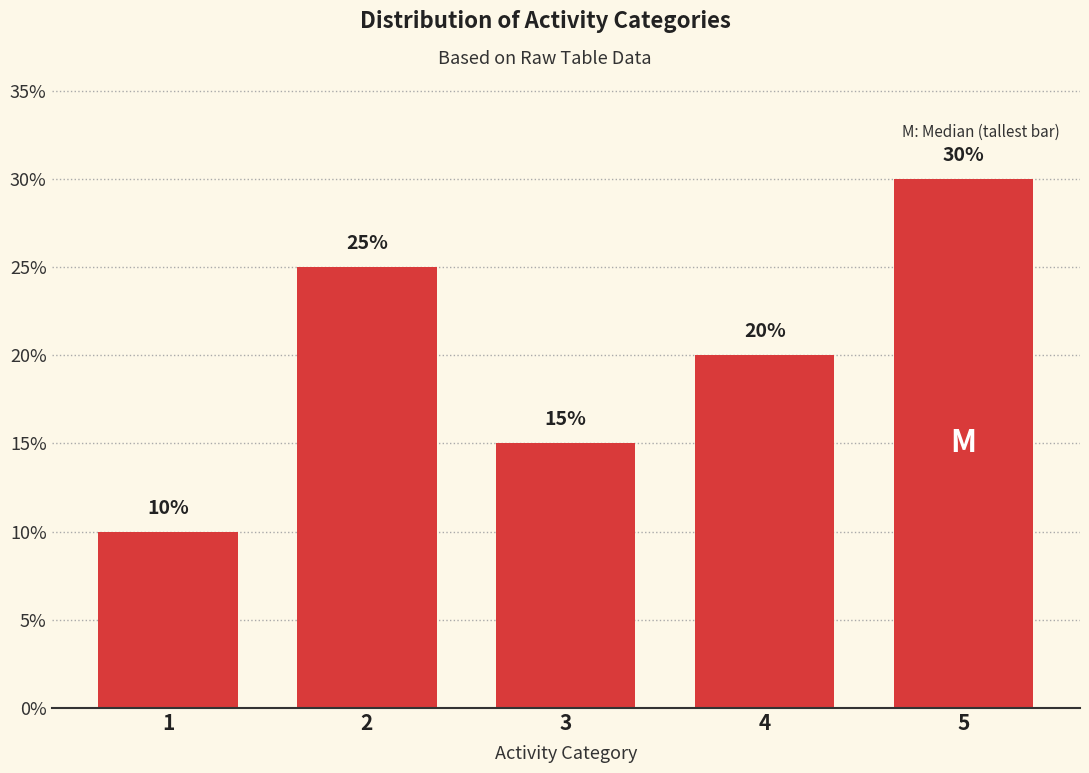

List the labels in order of value, largest first.

5, 2, 4, 3, 1